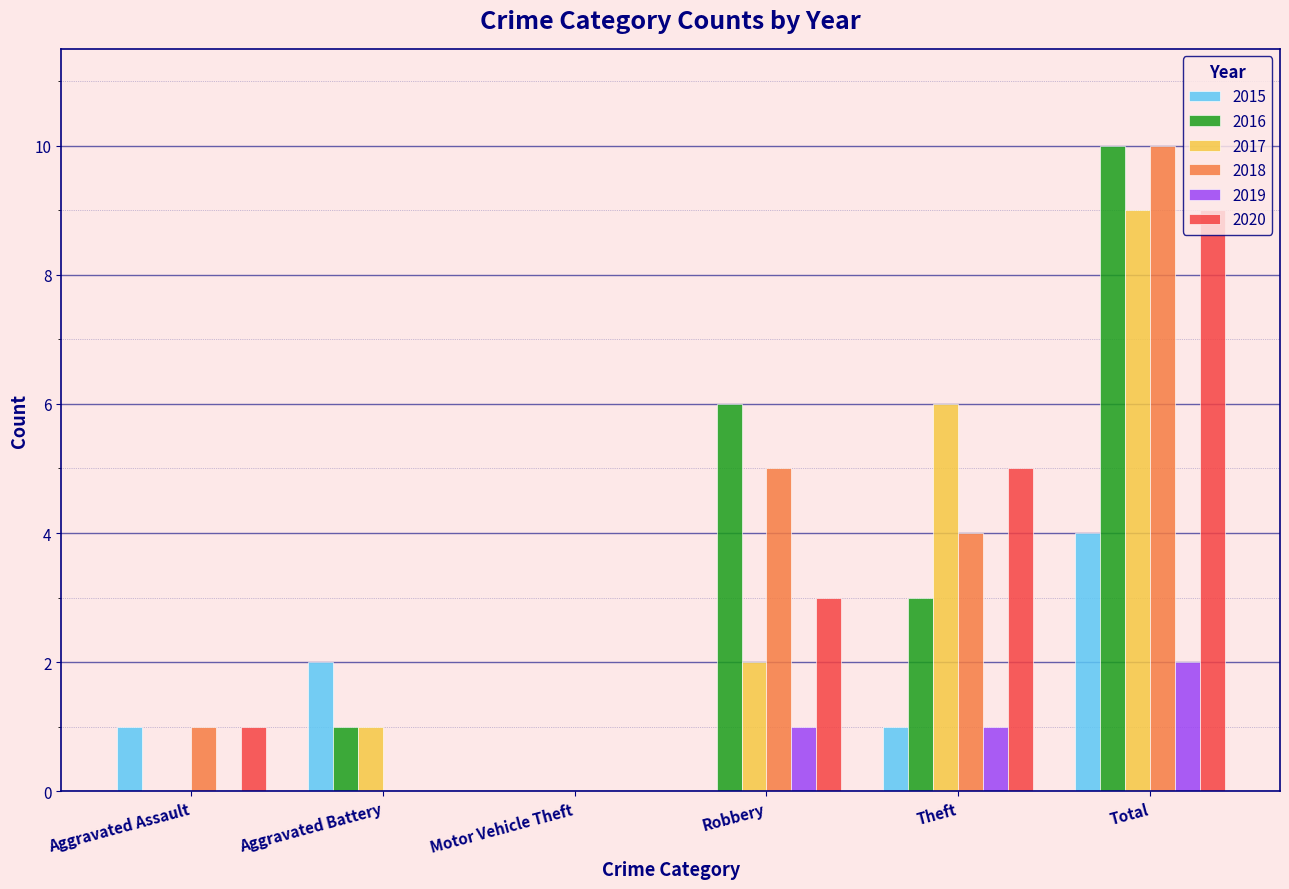

How many series are shown in this chart?

6